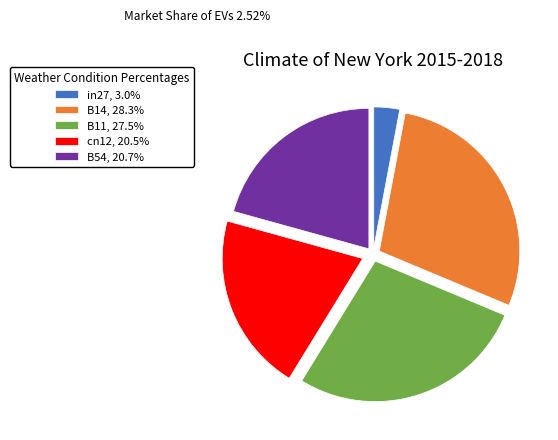

Does any single category account for the majority?

No